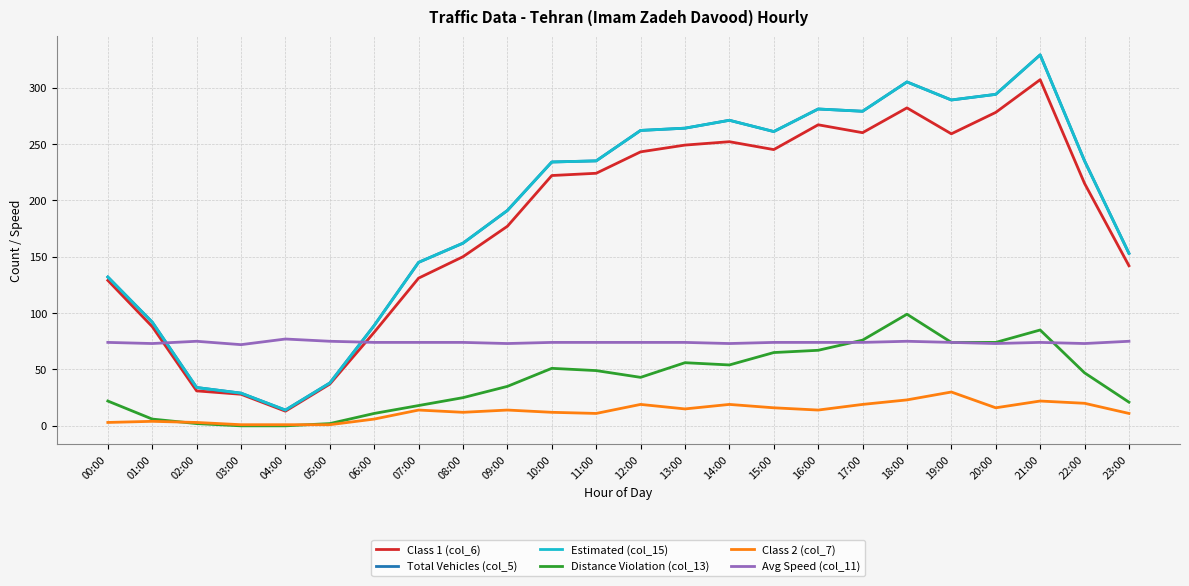

What is the label of the 23rd point from the left?

22:00